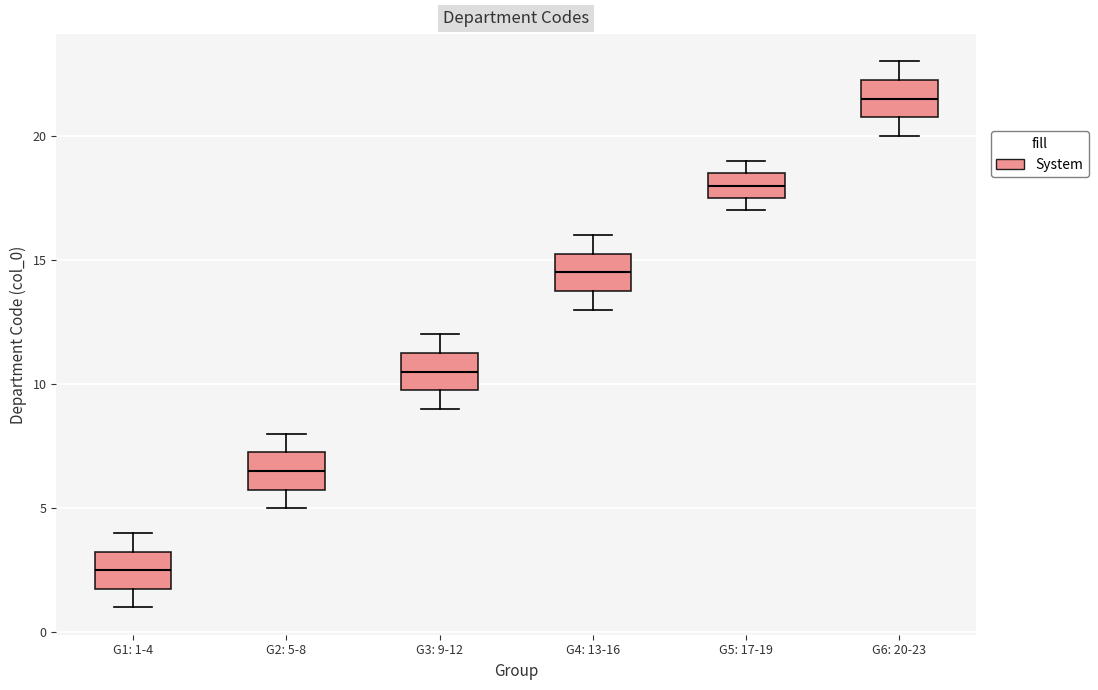

Where does the upper whisker of the box for G3: 9-12 end on the y-axis? The values are not printed on the chart, so give them approximately, as read against the axis.

12.0